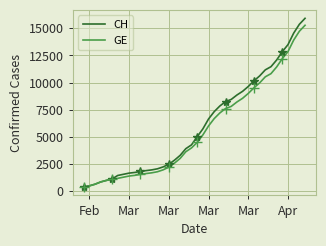

True or false: GE and CH intersect in this chart.

False